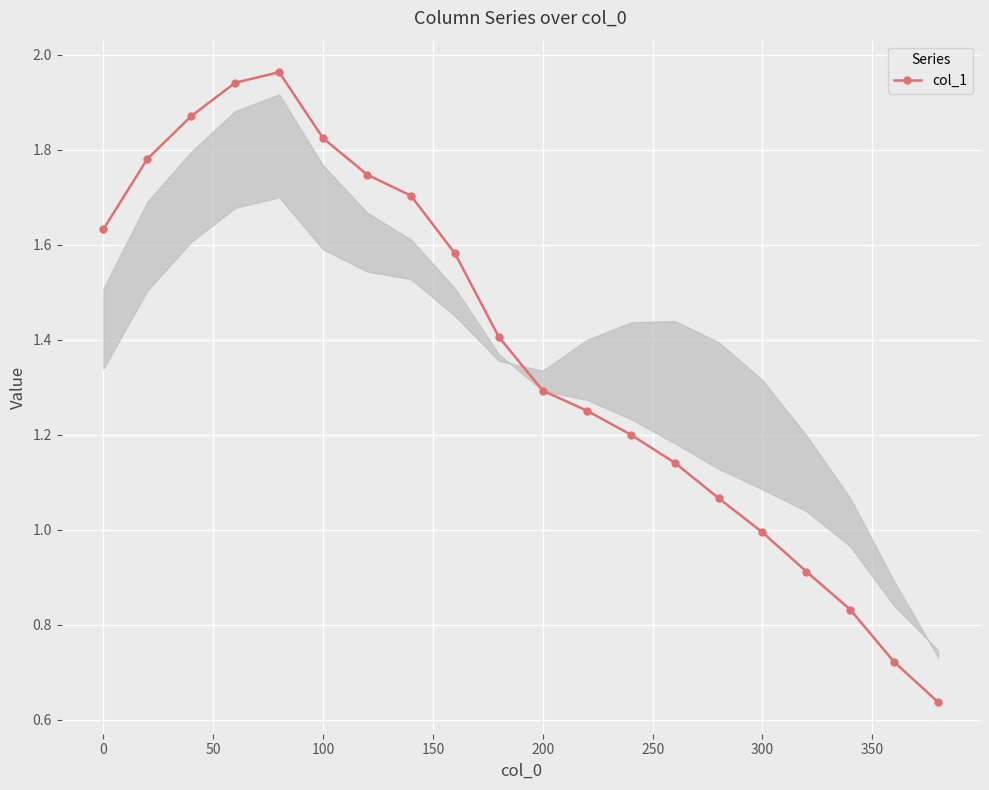

How many interior local peaks (higher than both neighbors) does the data have?

1